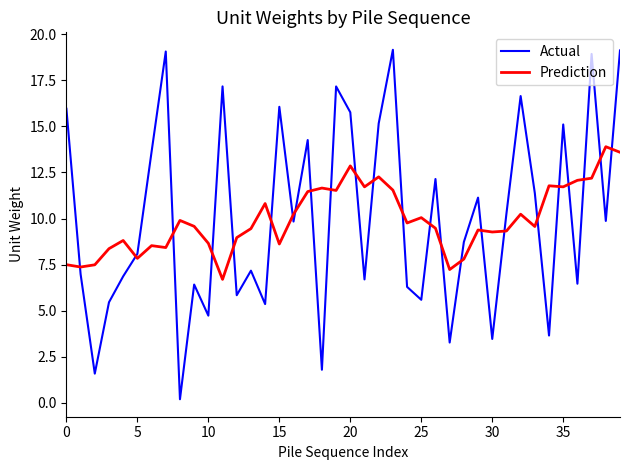

What is the difference between the maximum and minimum values in the Prediction series?

7.2